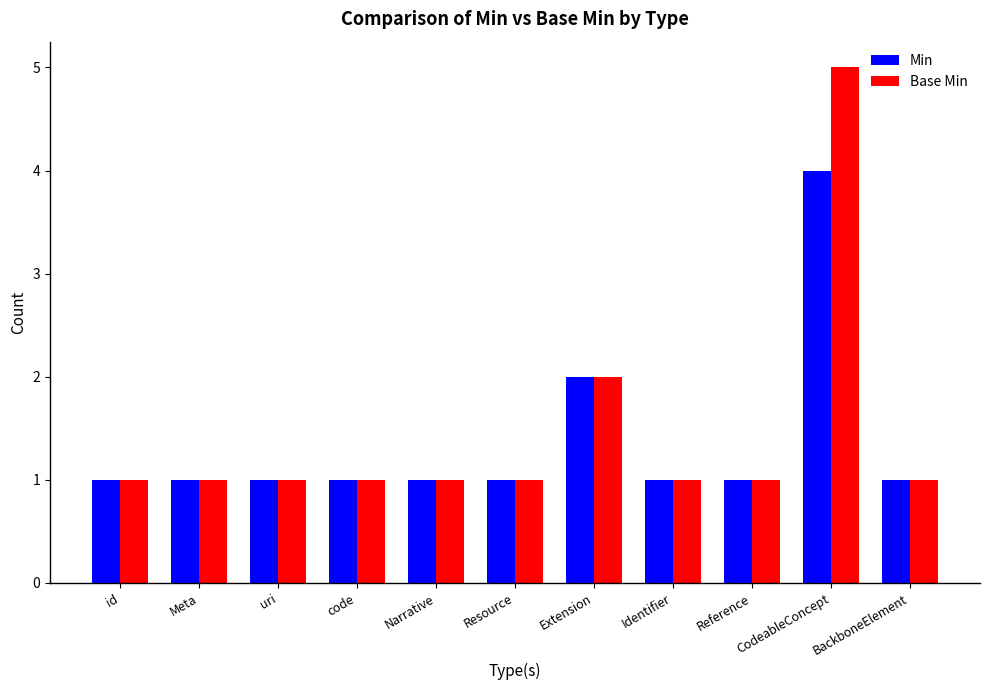

What is the sum of the Base Min values at Resource and Extension?

3